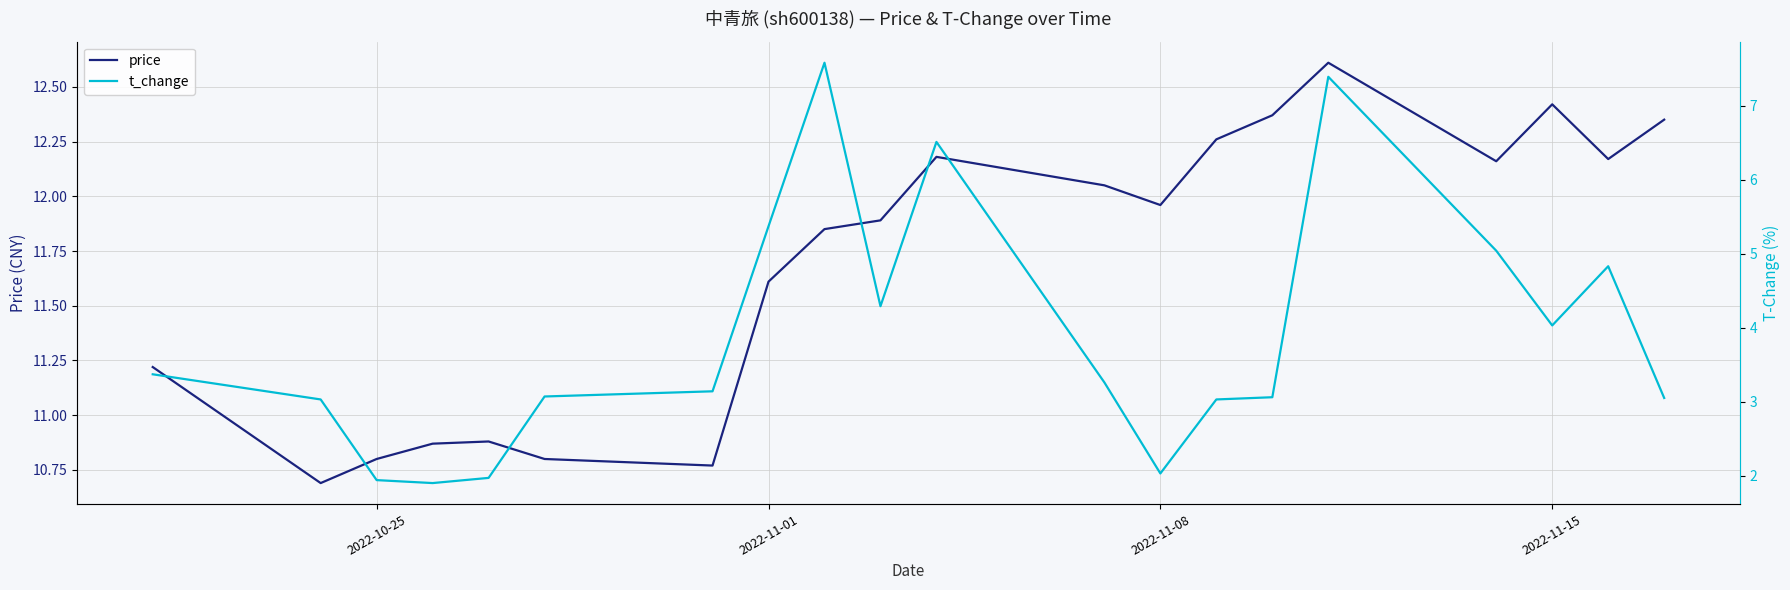

What is the value of the t_change point at the 14th from the left?

3.0